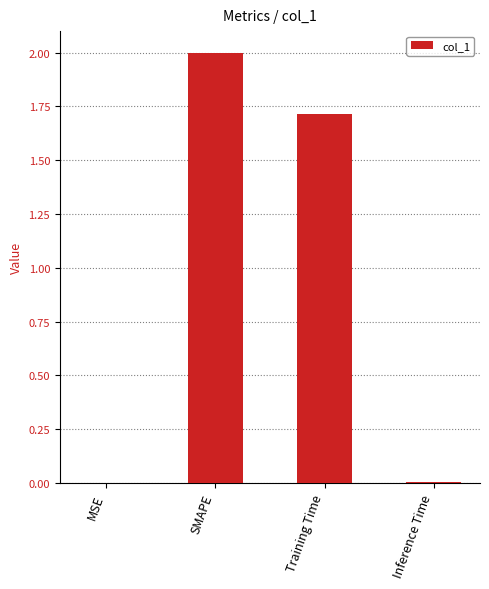

What is the change in value from Training Time to Inference Time?

-1.7